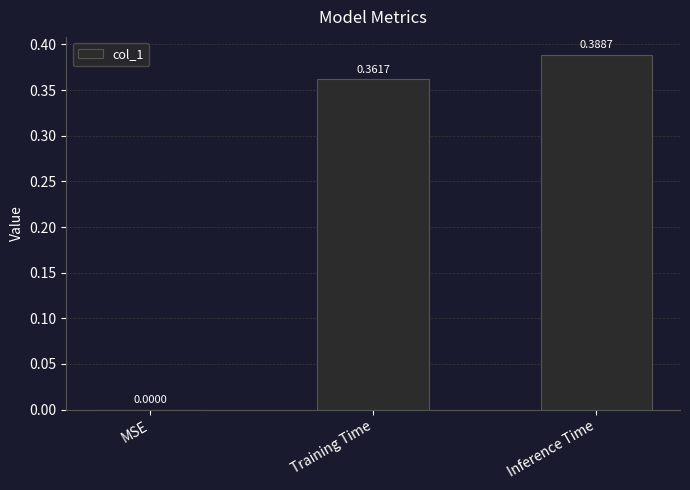

At which category does the chart reach its peak across all series?

Inference Time